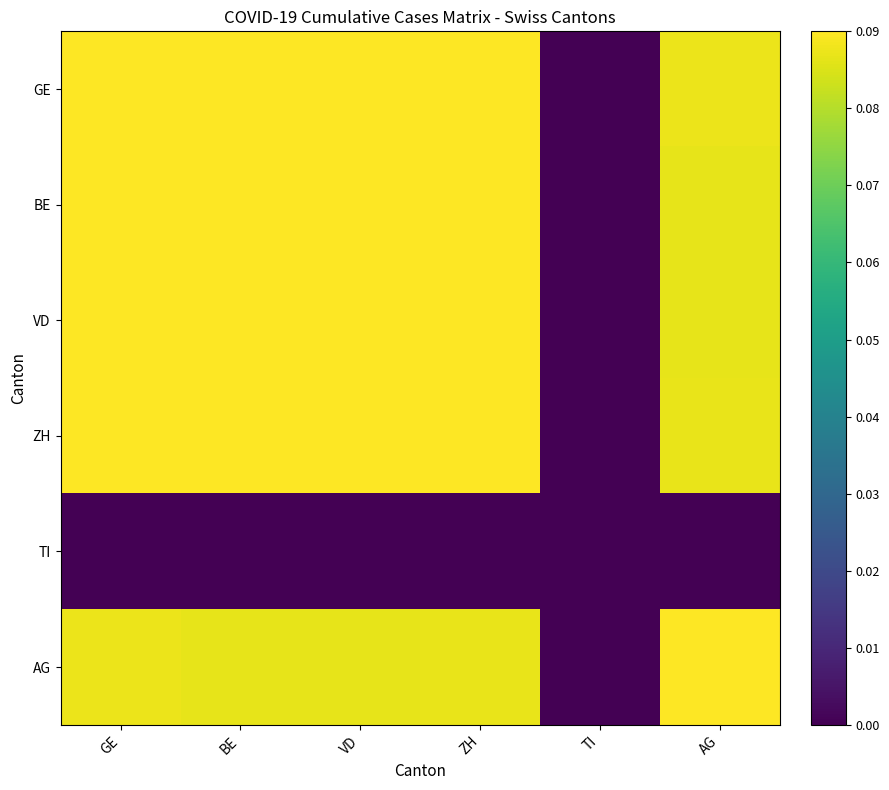

Which category has the lowest value in the AG series?

TI